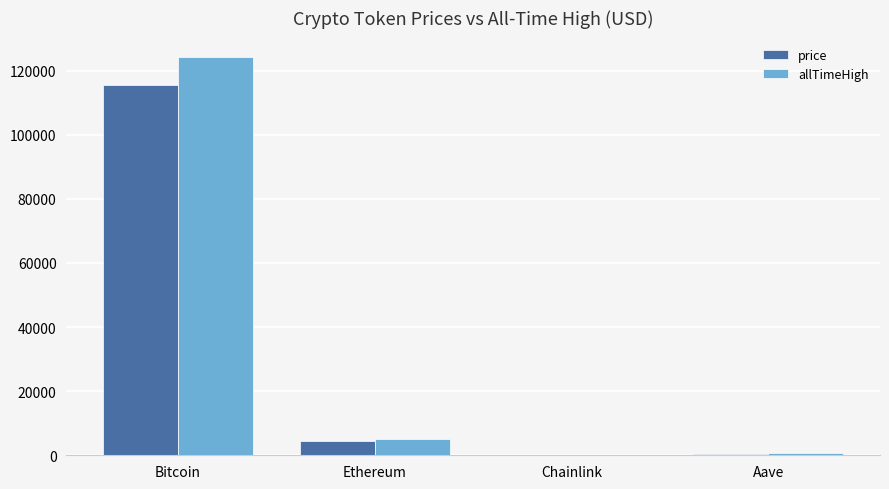

Count the number of categories in the chart.

4